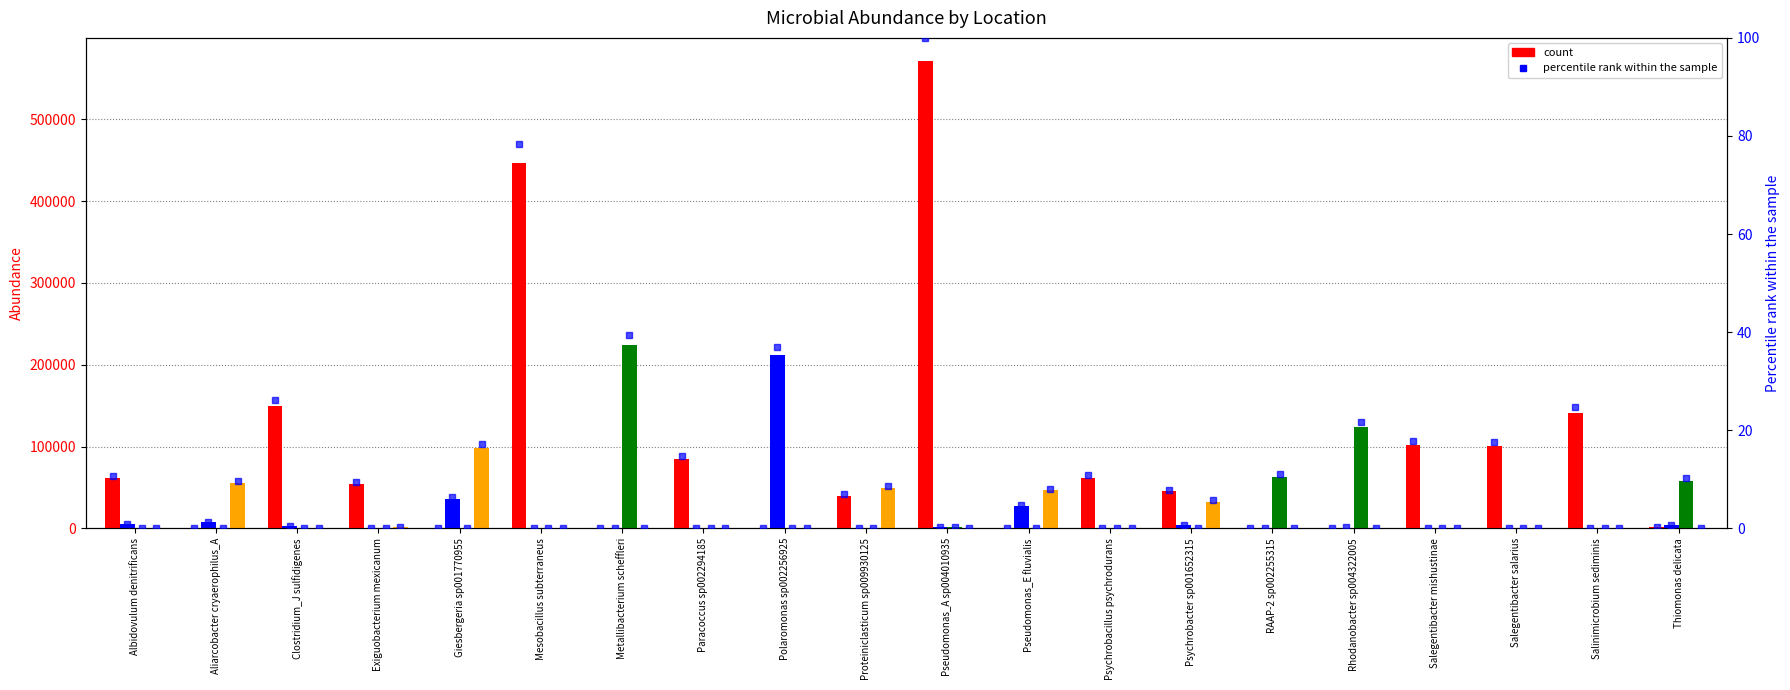

What is the maximum value for Poopo River?

37.1